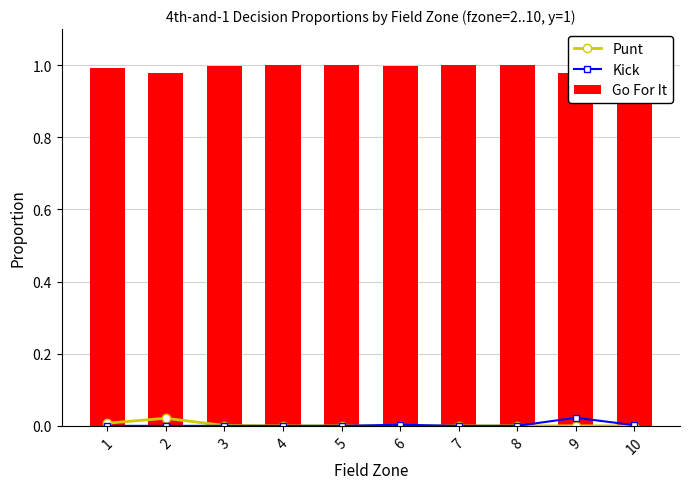

Reading right to left, what are all the values shown in this chart?

Punt: 10=0.0	9=0.0	8=0.0	7=0.0	6=0.0	5=0.0	4=0.0	3=0.0	2=0.0	1=0.0
Kick: 10=0.0	9=0.0	8=0.0	7=0.0	6=0.0	5=0.0	4=0.0	3=0.0	2=0.0	1=0.0
Go For It: 10=1.0	9=1.0	8=1.0	7=1.0	6=1.0	5=1.0	4=1.0	3=1.0	2=1.0	1=1.0